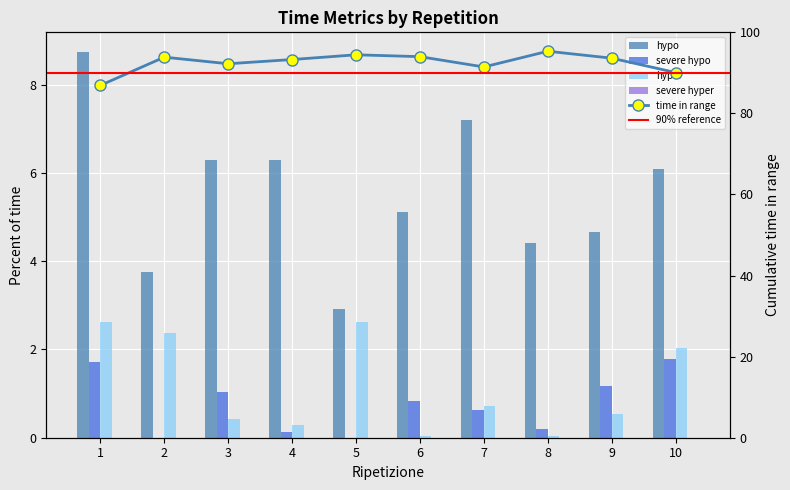

Which series has the largest total across all categories?

time in range